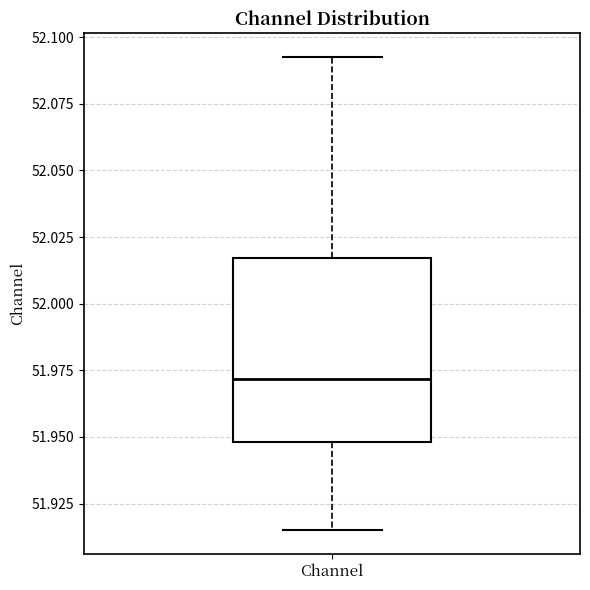

Transcribe this box plot: give where the median line is, the range the box spans, and where the two whiskers end, as read against the y-axis. The values are not printed on the chart, so give them approximately, as read against the axis.

median 51.970, box 51.950 to 52.015, whiskers 51.915 to 52.095